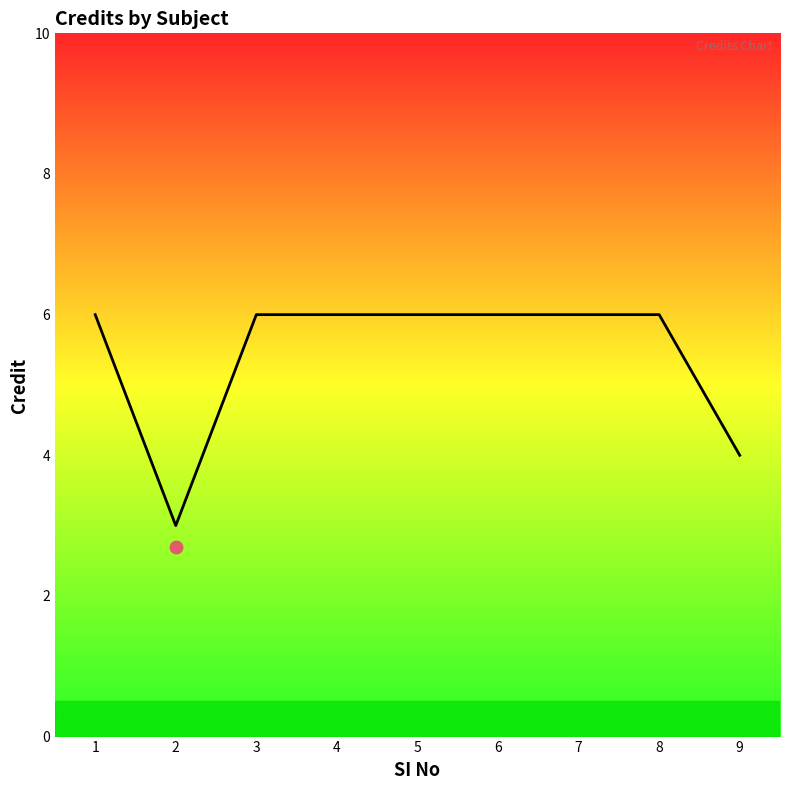

What is the change in value from 3 to 9?

-2